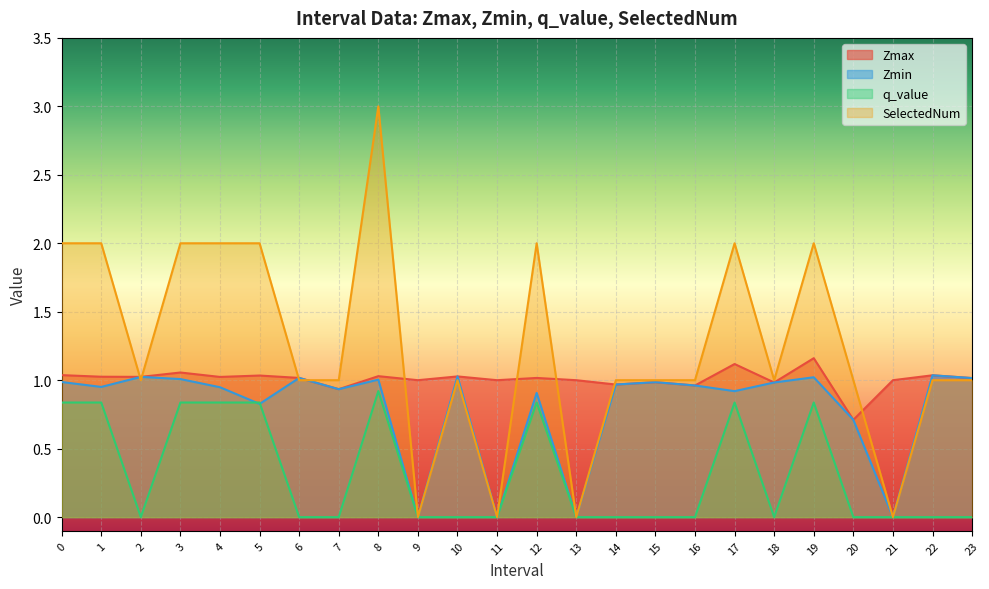

How many lines are shown in the chart?

4